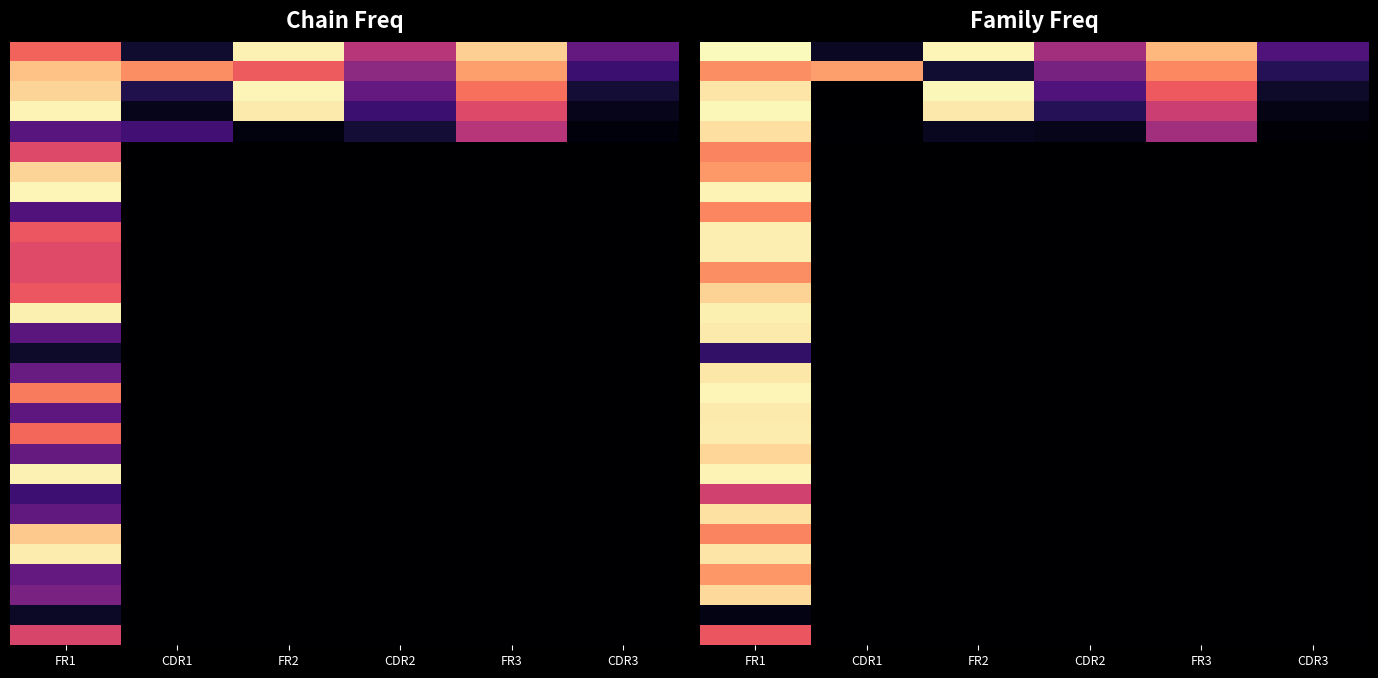

Which has a higher value, CDR3 or FR1?

FR1